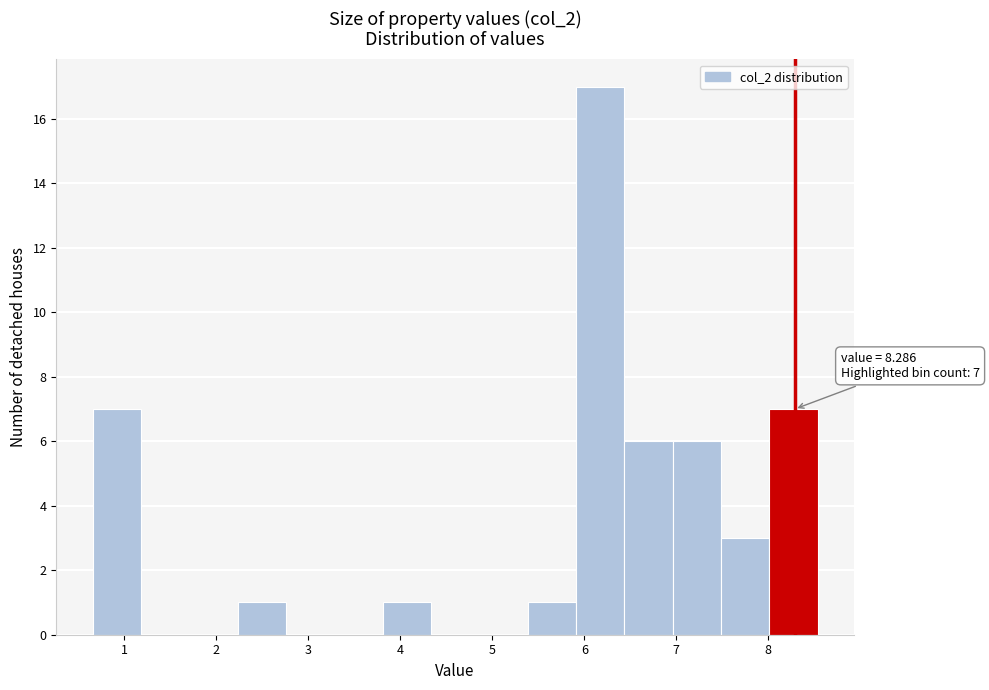

Over which range of the x-axis is the bar tallest?

5.9 to 6.4